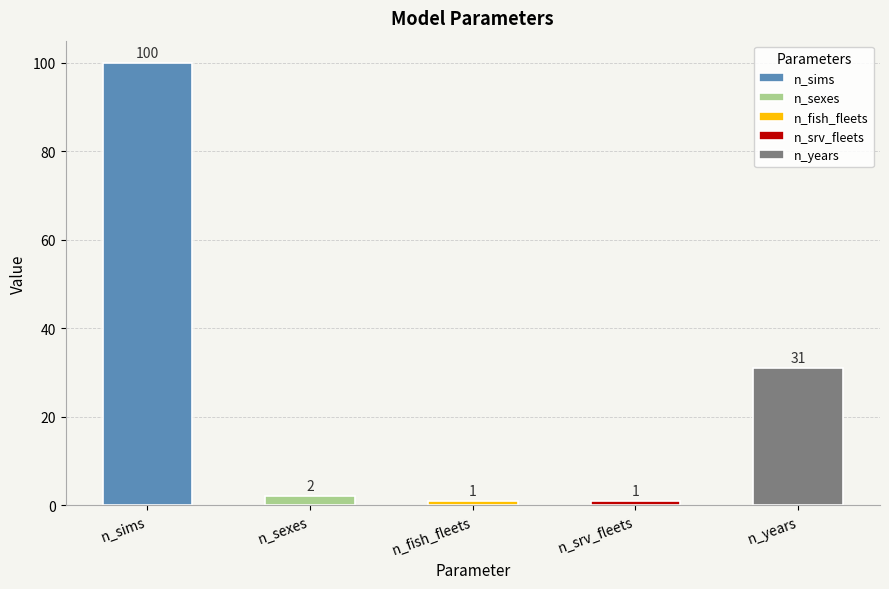

Where does the data first go above 2?

n_sims